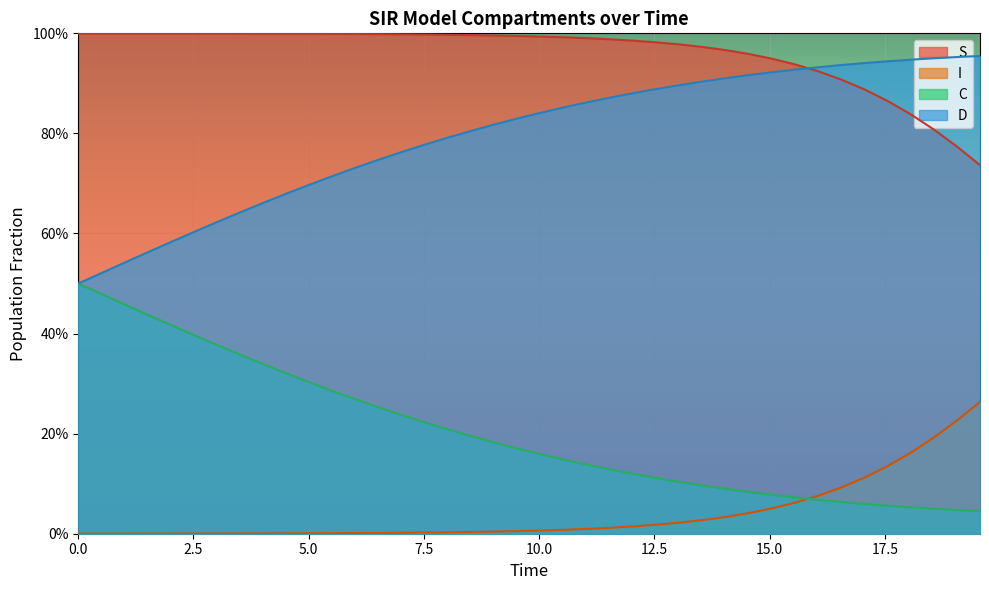

What is the value of the C point at the 4th from the left?

0.4